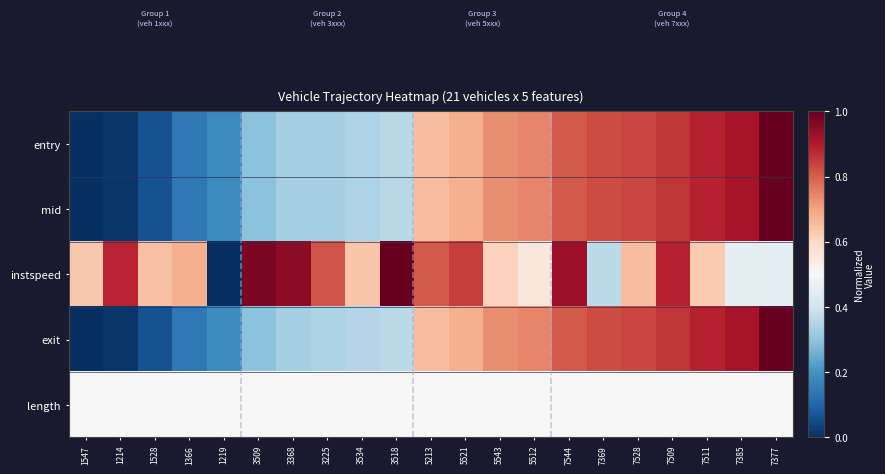

Which series has the largest total across all categories?

instspeed